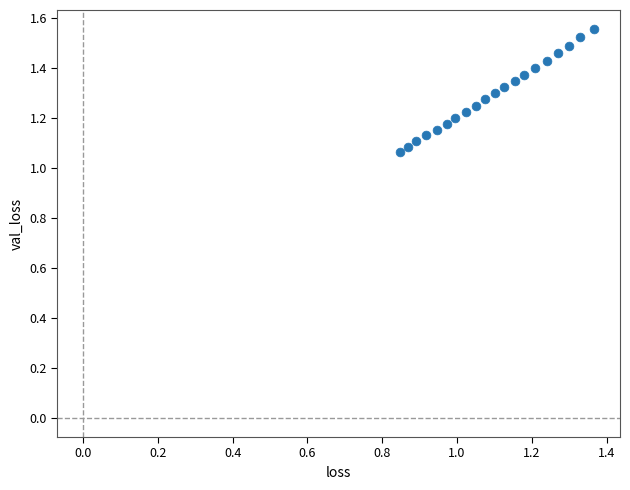

What is the range of X values (max minus min)?

0.5